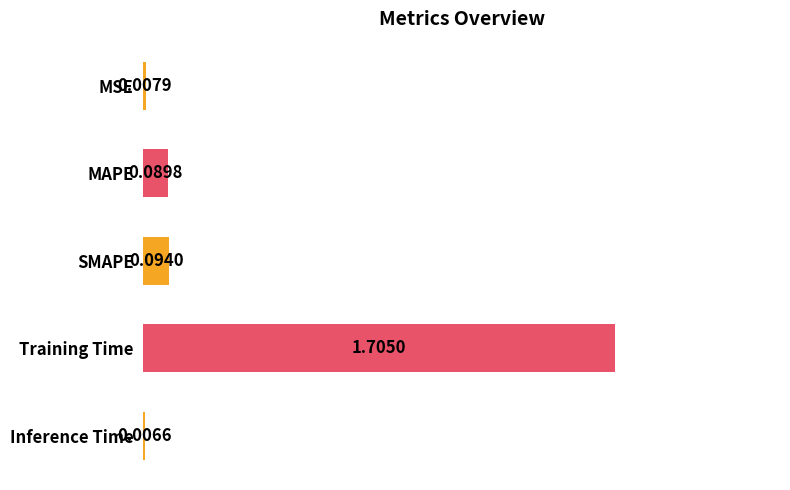

At which label is the value closest to 0?

Inference Time